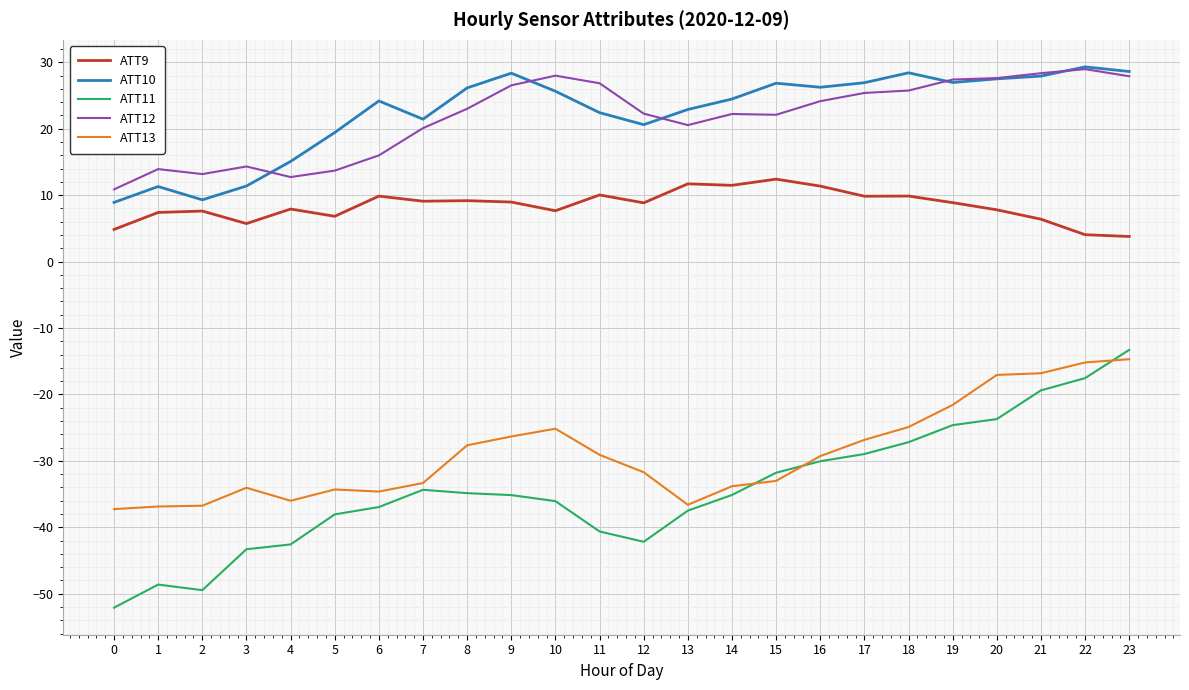

The value of ATT10 at 18 is 44.7. True or false?

False